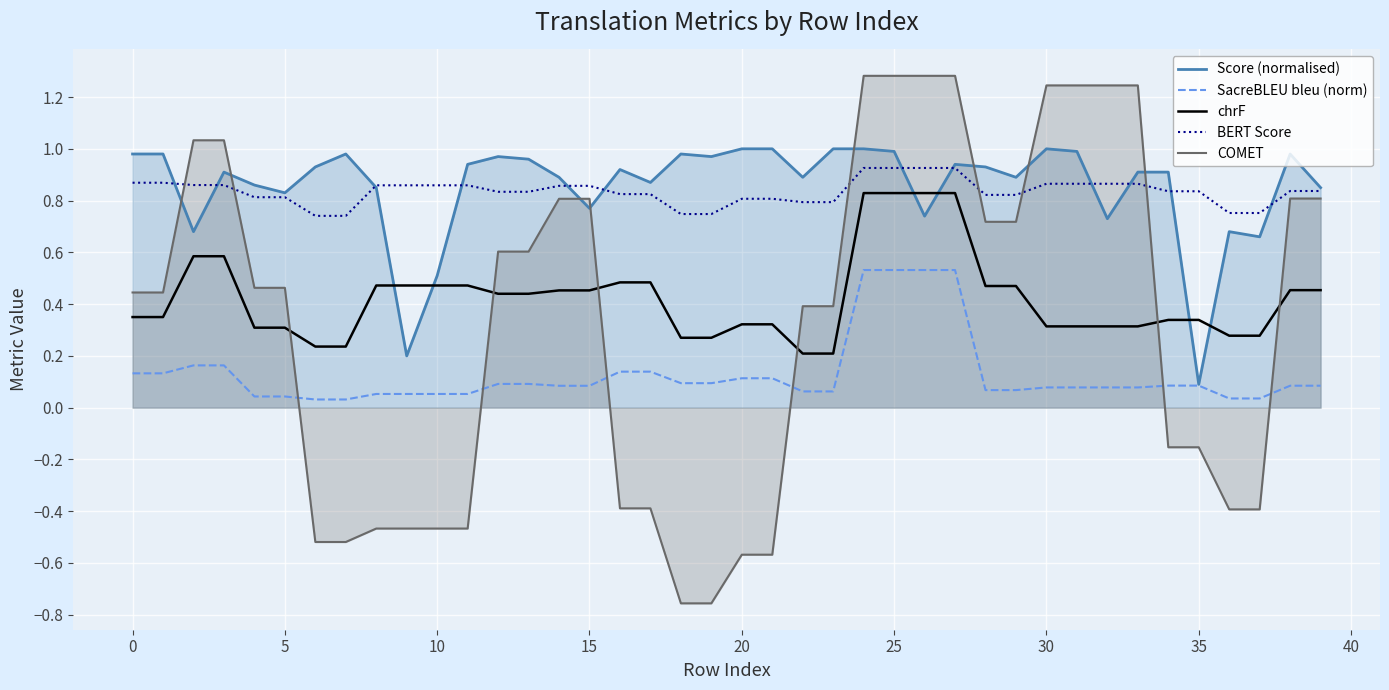

What is the difference between the second highest and minimum values in the BERT Score series?

0.2